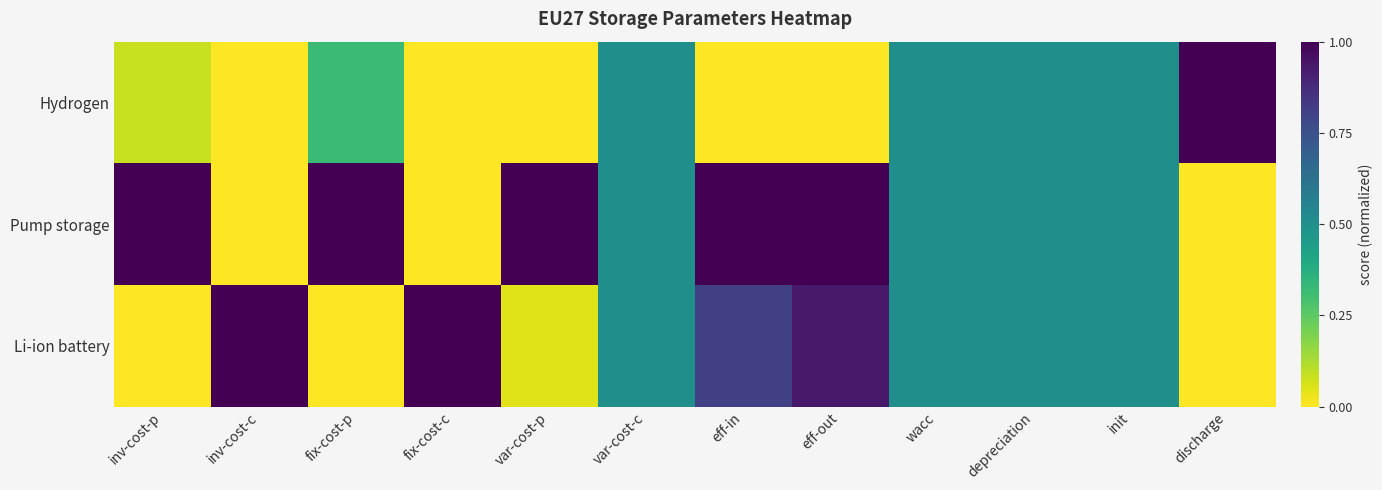

Which series has the largest total across all categories?

Pump storage